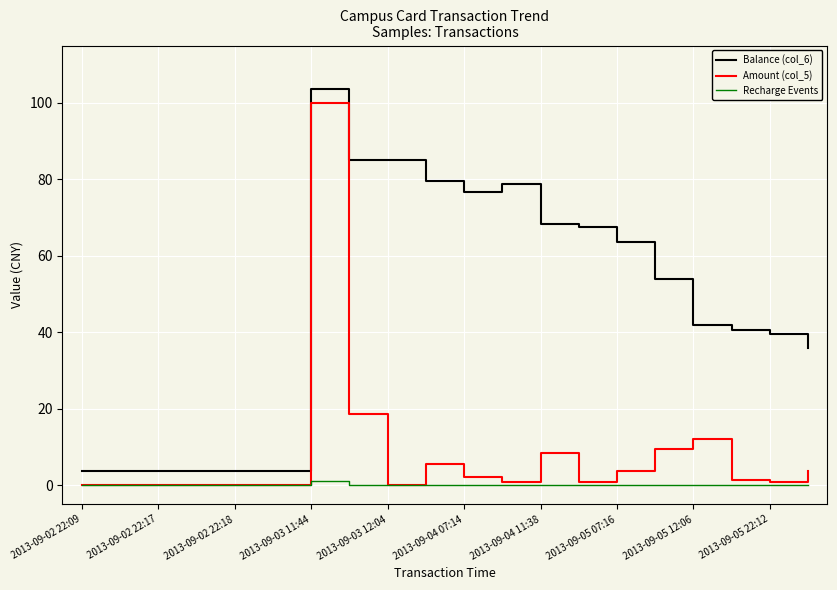

What is the average value of the Amount (col_5) series?

8.4